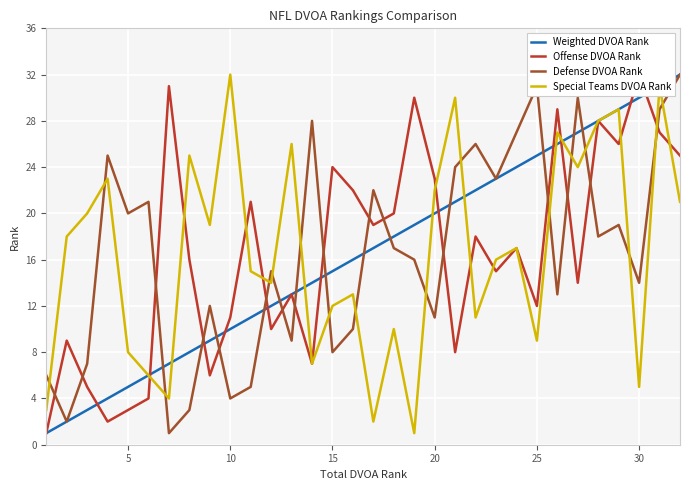

Reading right to left, extract all data points from this chart.

Weighted DVOA Rank: 32	31	30	29	28	27	26	25	24	23	22	21	20	19	18	17	16	15	14	13	12	11	10	9	8	7	6	5	4	3	2	1
Offense DVOA Rank: 25	27	32	26	28	14	29	12	17	15	18	8	23	30	20	19	22	24	7	13	10	21	11	6	16	31	4	3	2	5	9	1
Defense DVOA Rank: 32	29	14	19	18	30	13	31	27	23	26	24	11	16	17	22	10	8	28	9	15	5	4	12	3	1	21	20	25	7	2	6
Special Teams DVOA Rank: 21	31	5	29	28	24	27	9	17	16	11	30	22	1	10	2	13	12	7	26	14	15	32	19	25	4	6	8	23	20	18	3